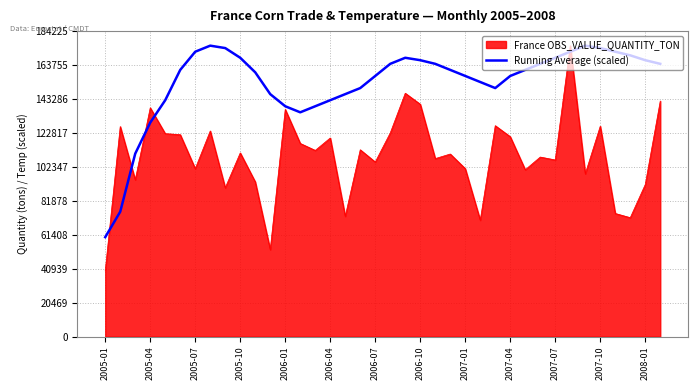

What is the maximum value shown in the chart?

175452.3